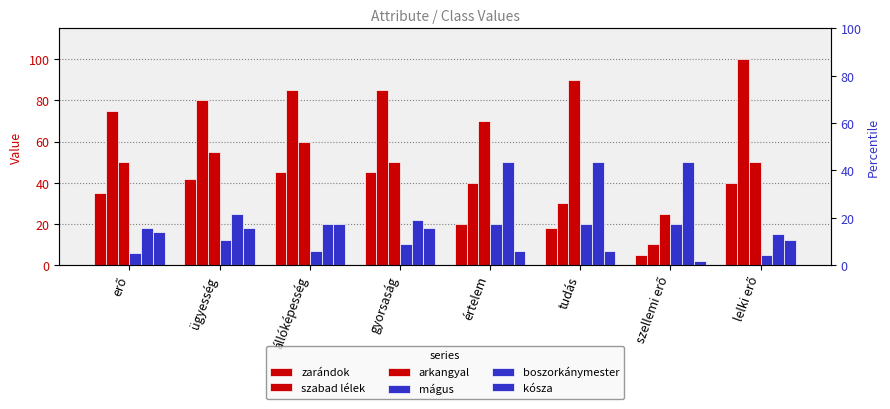

How many values in the zarándok series exceed 40?

3